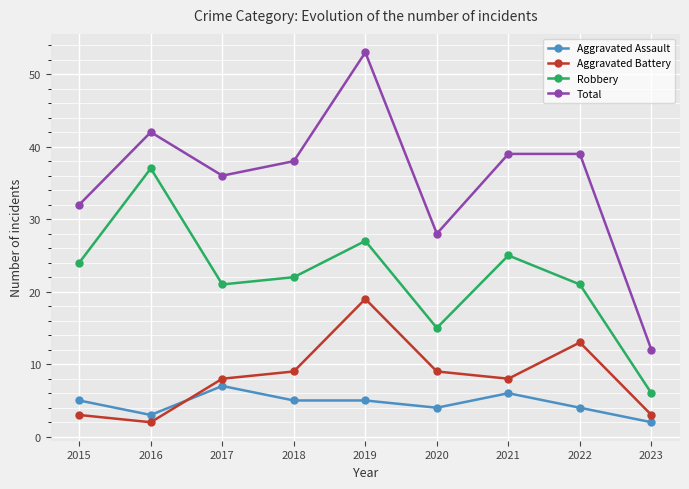

Which series has the largest total across all categories?

Total